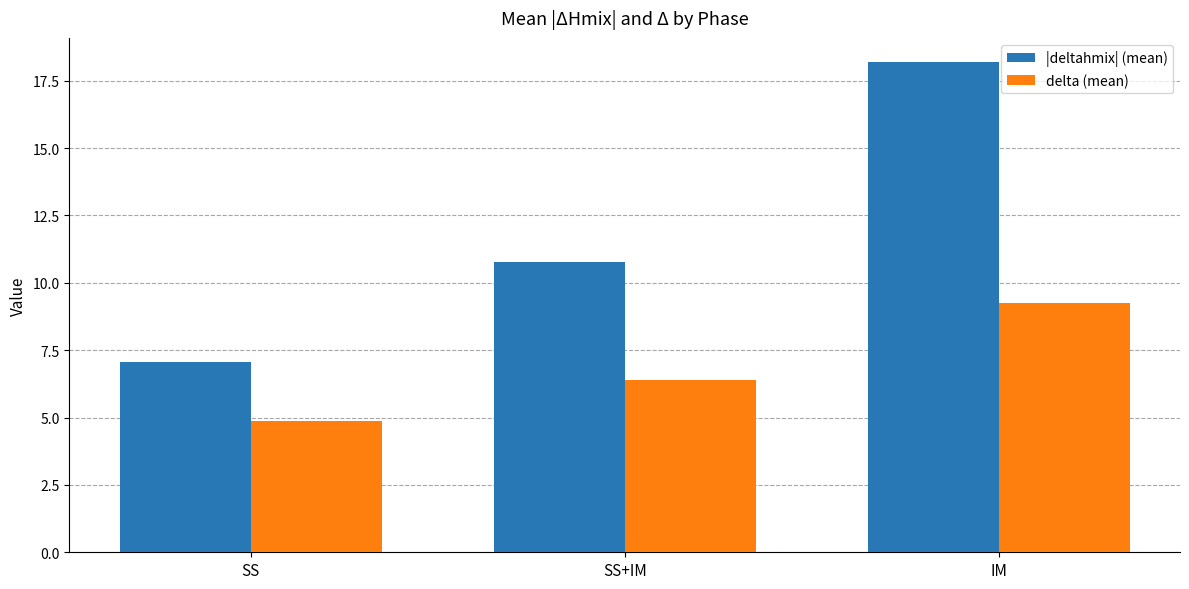

Reading right to left, transcribe all the data shown in this chart.

|deltahmix| (mean): 18.2	10.8	7.1
delta (mean): 9.3	6.4	4.9